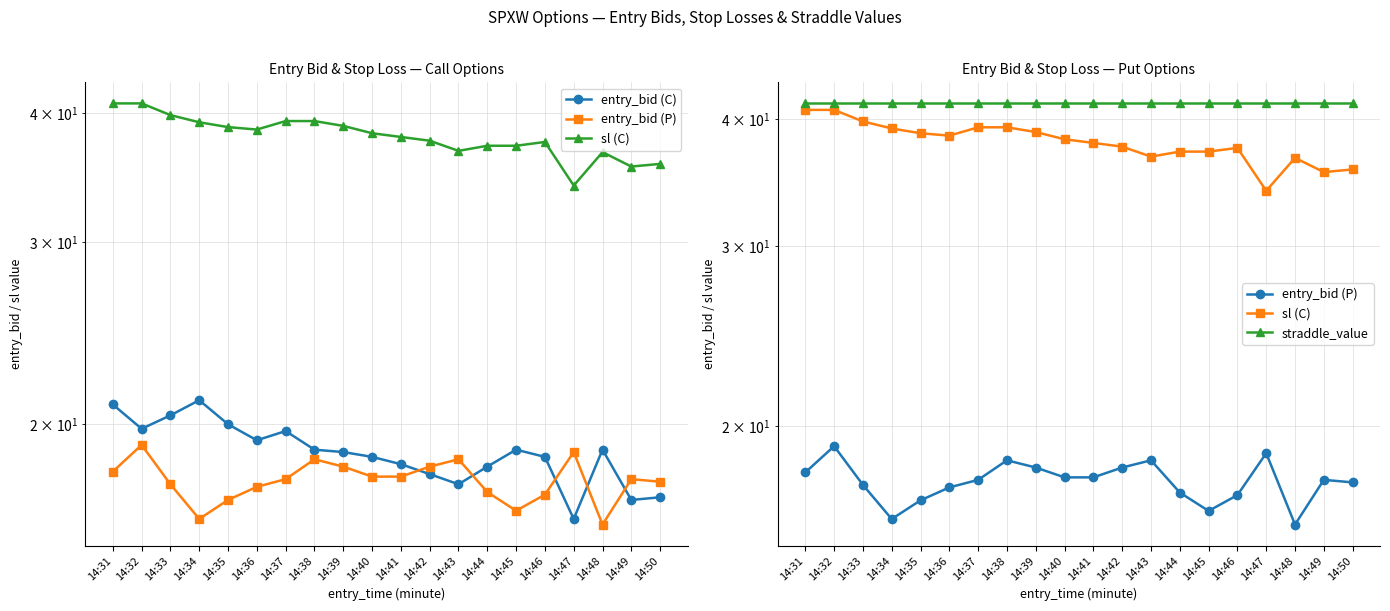

What is the minimum value shown in the chart?

16.0